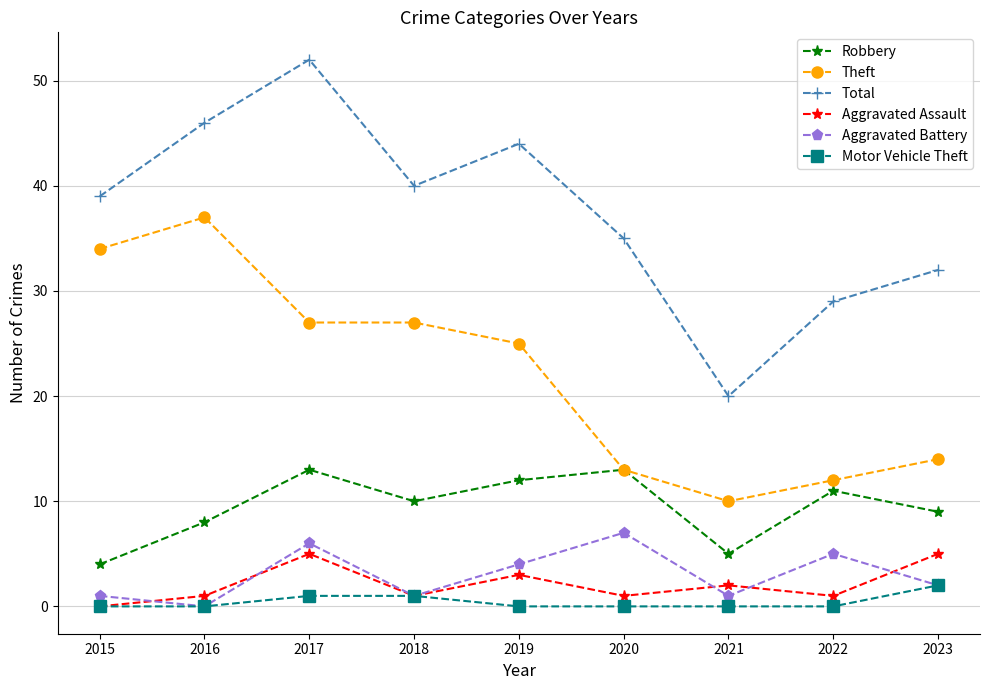

What is the maximum value shown in the chart?

52